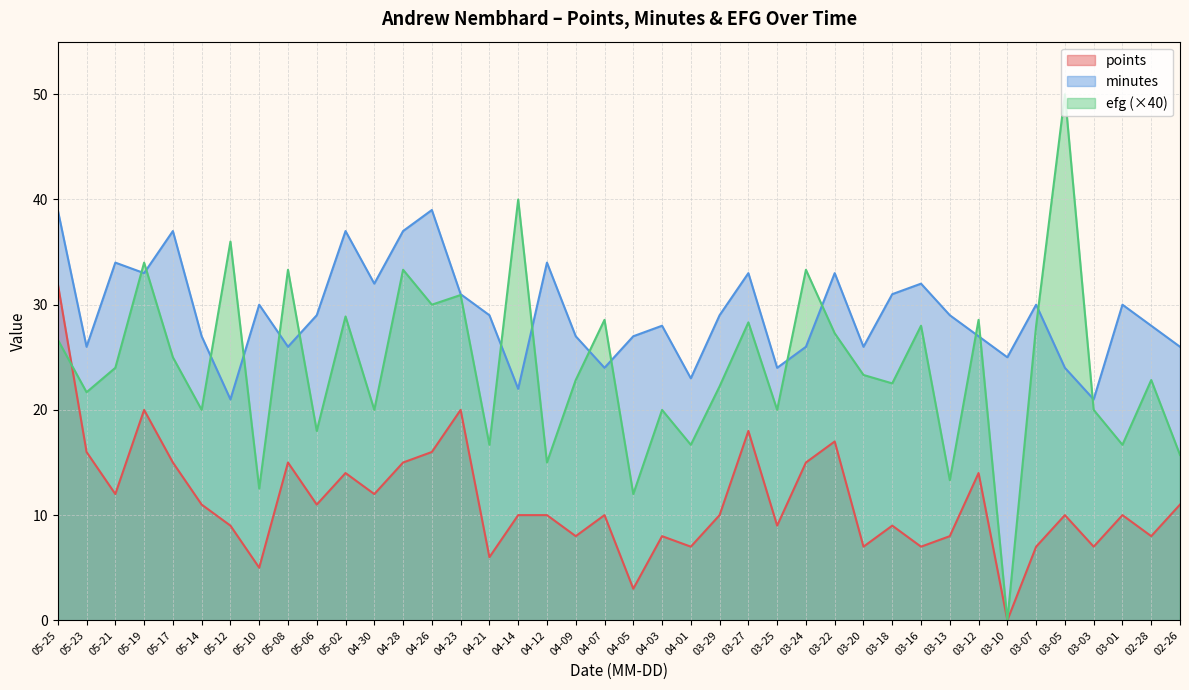

Is it true that minutes equals 30.0 at 03-07?

True